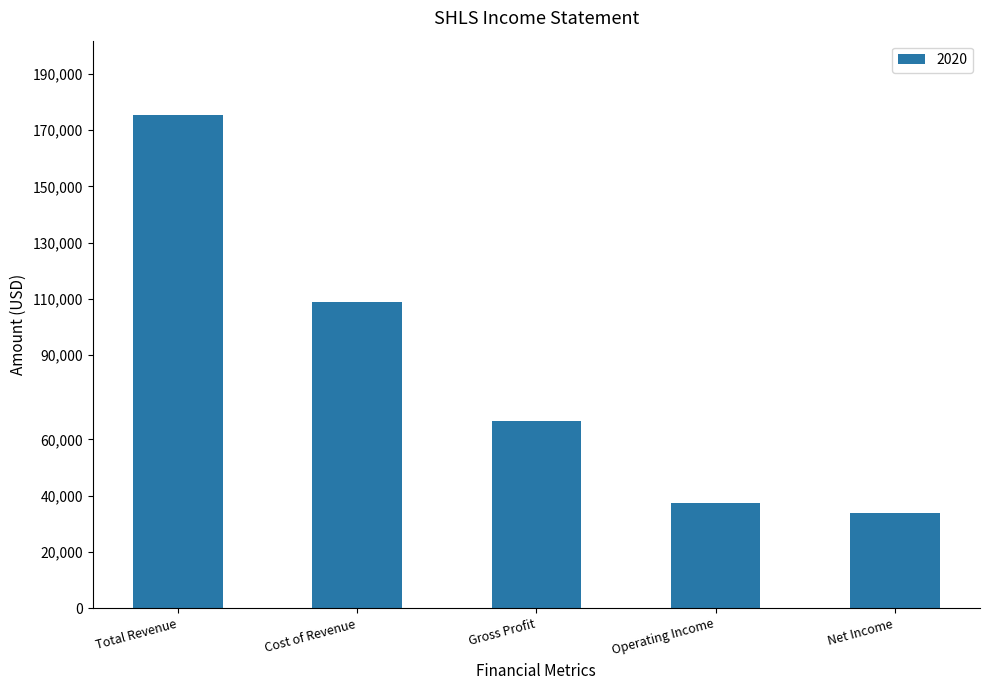

What is the sum of the values at Total Revenue and Gross Profit?

242000